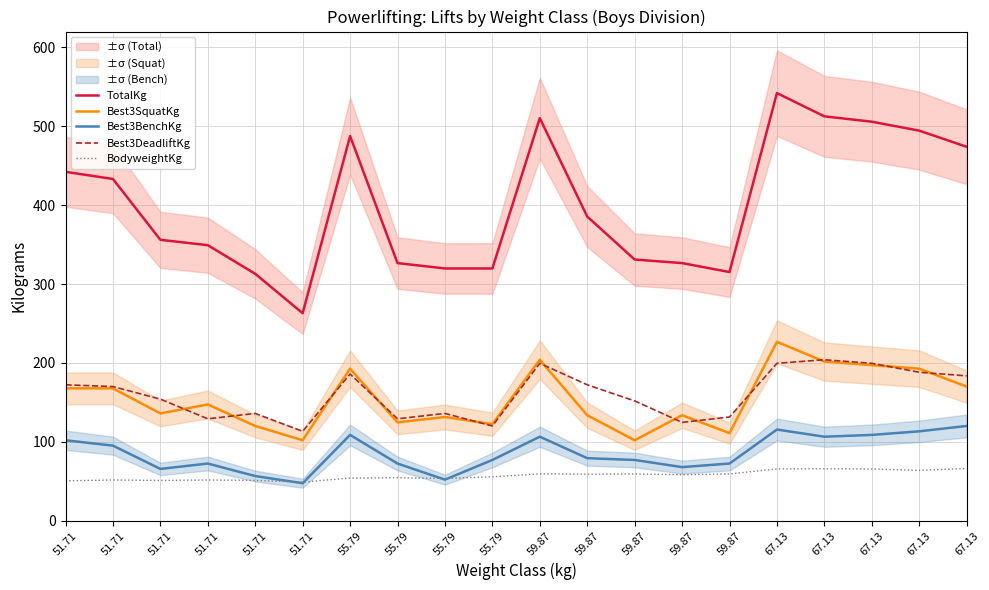

At which label does Best3BenchKg reach its peak?

67.13